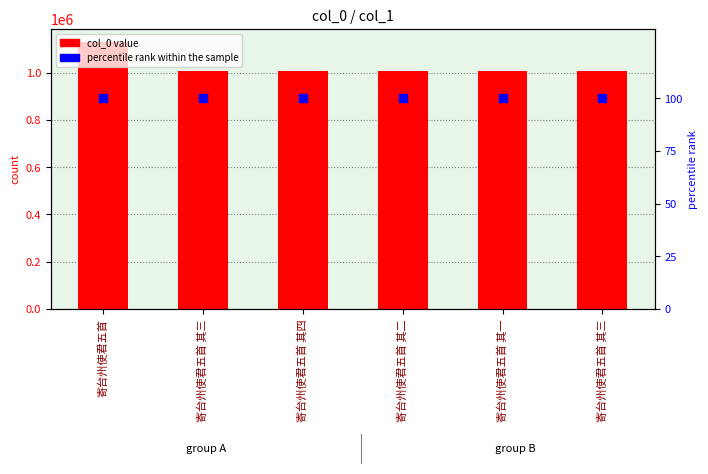

Which series has the largest Y range (max minus min)?

col_0